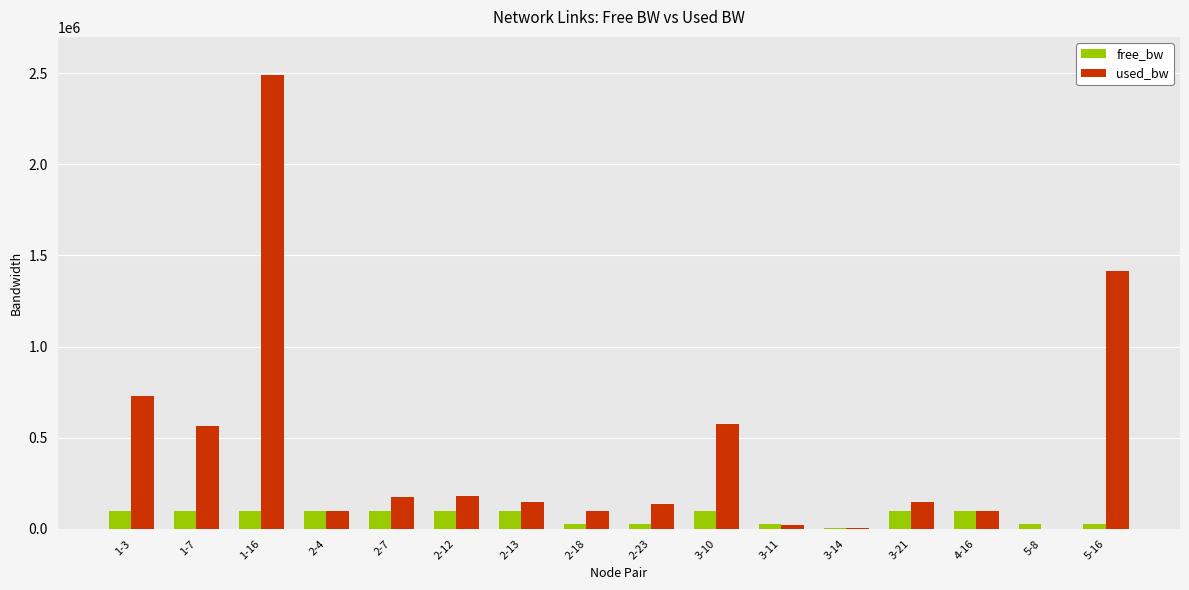

Which series changed the most between 2-7 and 3-14?

used_bw